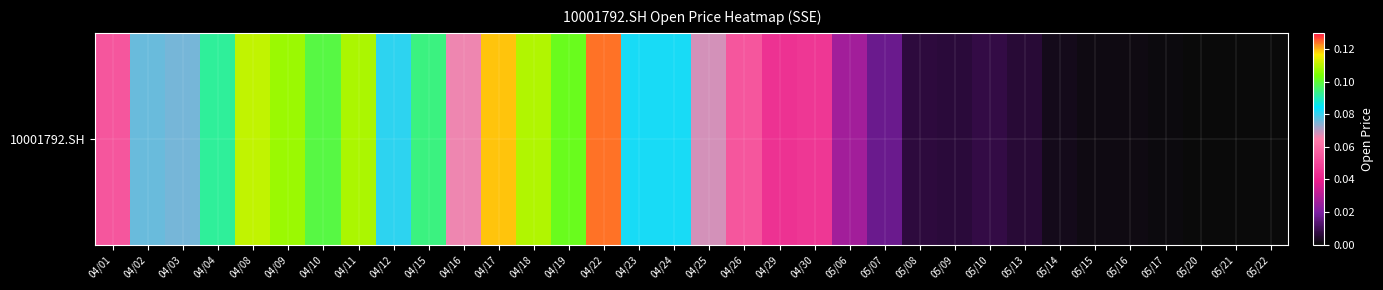

List the labels in order of value, smallest first.

05/22, 05/21, 05/20, 05/17, 05/16, 05/15, 05/14, 05/13, 05/09, 05/08, 05/10, 05/07, 05/06, 04/29, 04/30, 04/26, 04/01, 04/16, 04/25, 04/03, 04/02, 04/12, 04/23, 04/24, 04/04, 04/15, 04/10, 04/19, 04/09, 04/11, 04/18, 04/08, 04/17, 04/22